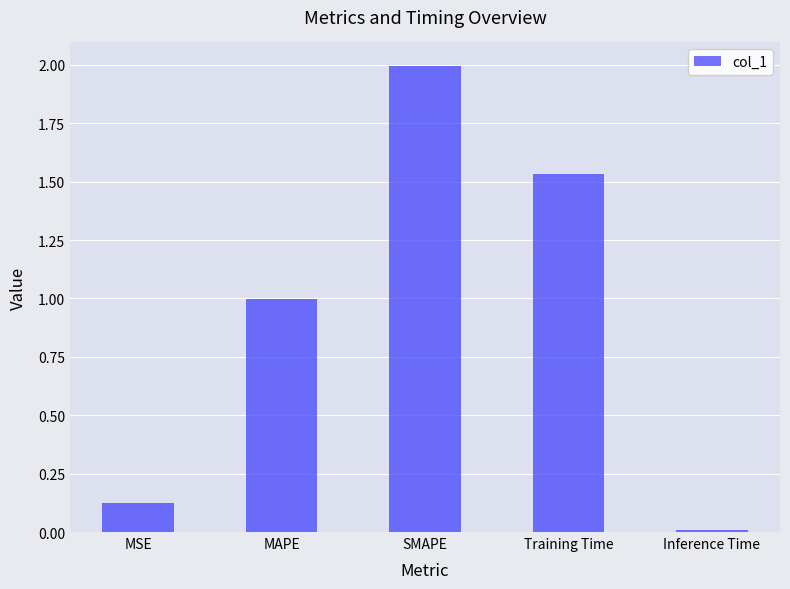

How many bars are there in total?

5